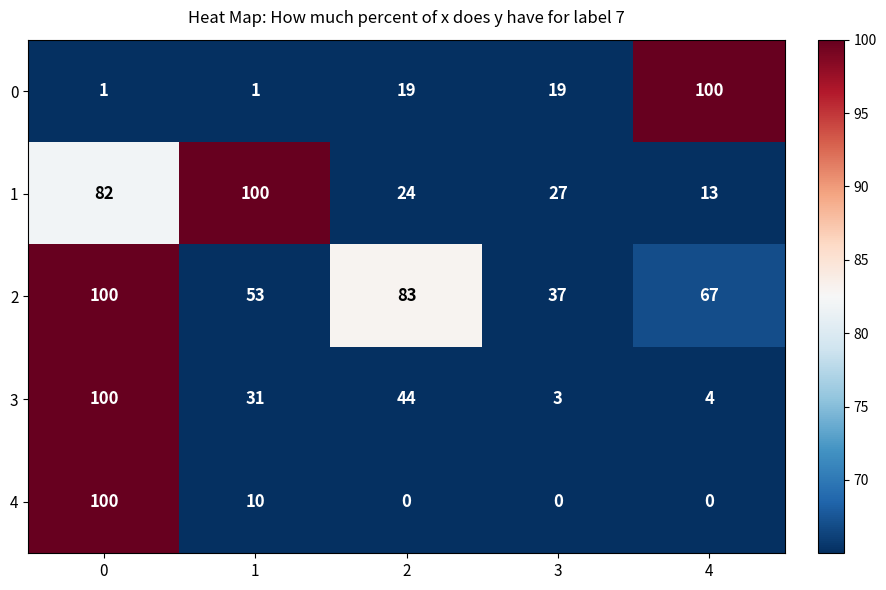

What is the difference between the highest and lowest values at 2?

83